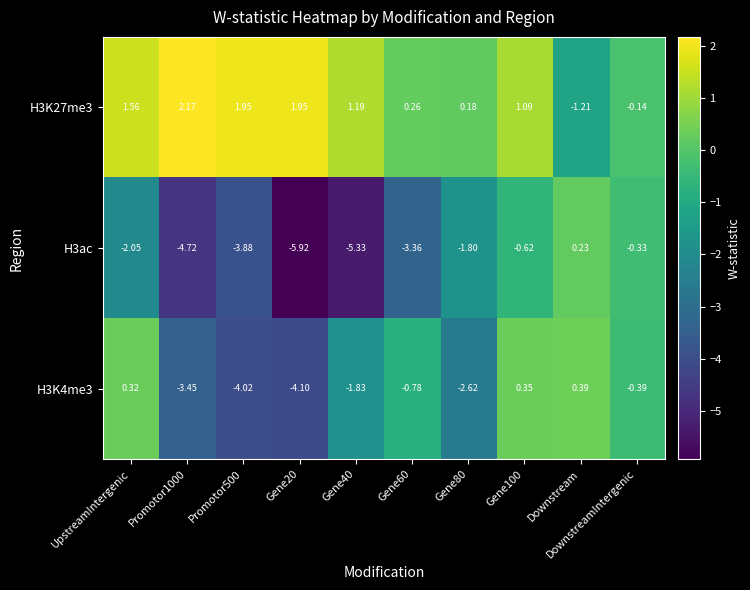

Which label corresponds to the largest value in the chart?

Promotor1000